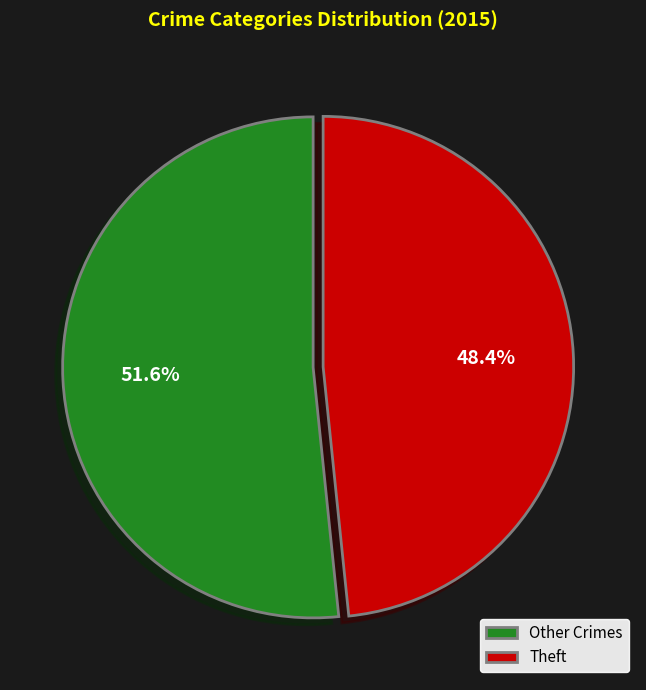

What is the smallest slice in the pie chart?

Theft